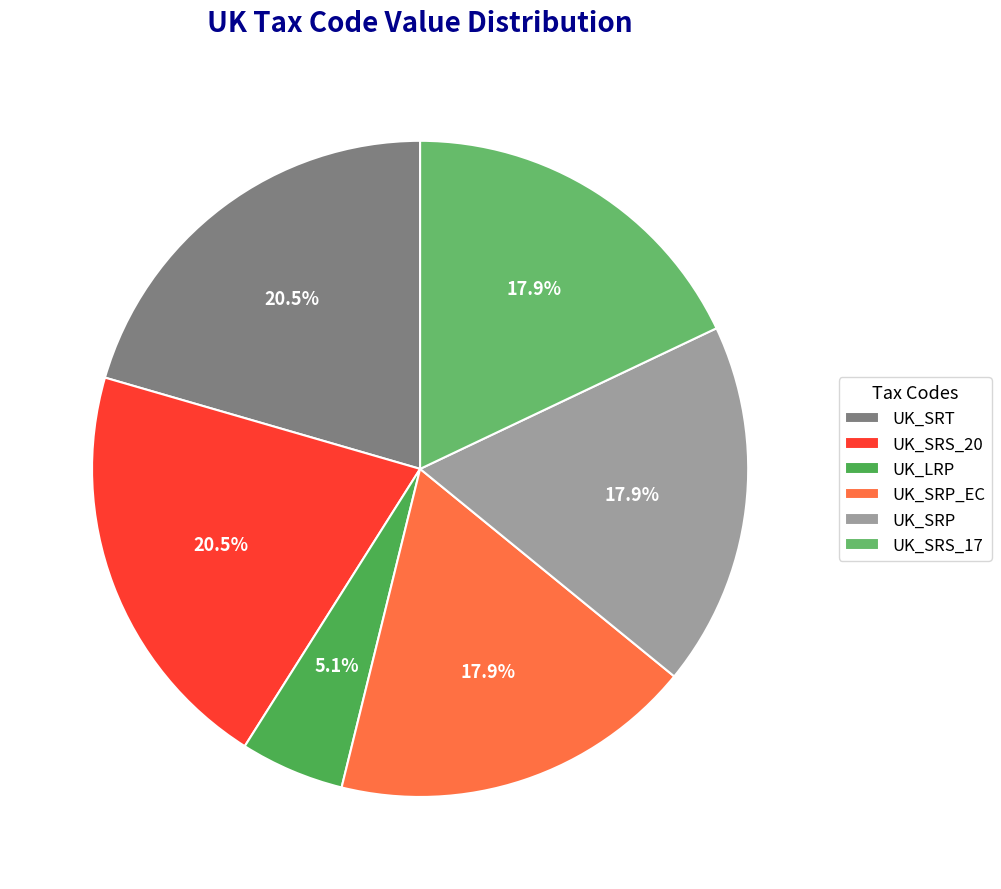

Is it true that UK_SRP_EC is 18% of the pie?

True